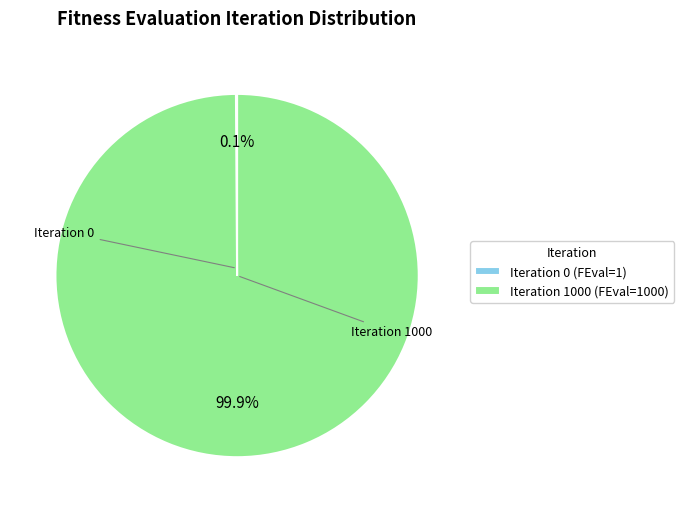

The Iteration 1000 slice represents 100% of the pie. True or false?

True